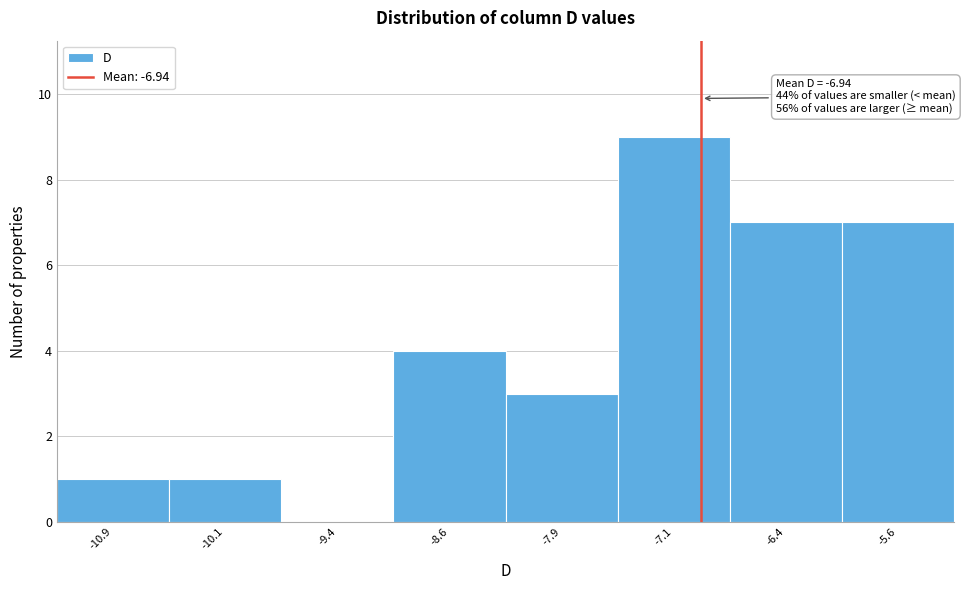

Which range on the x-axis has the tallest bar?

-7.50 to -6.75